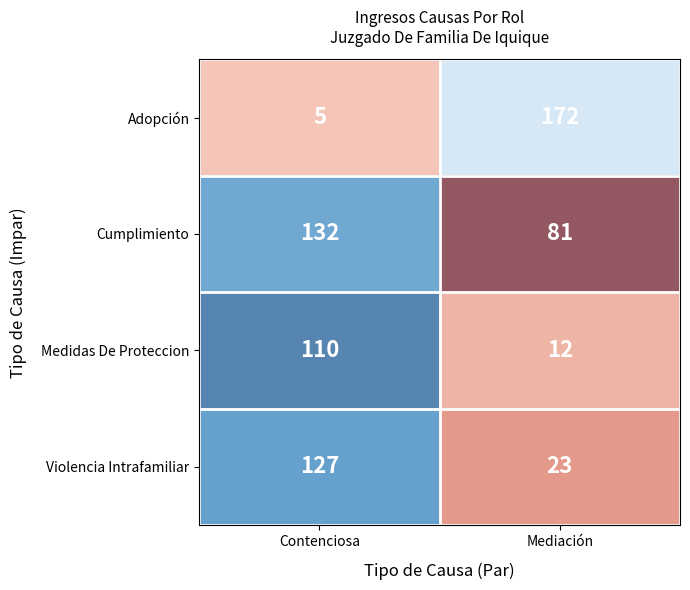

What value does the Violencia Intrafamiliar series have at Mediación?

23